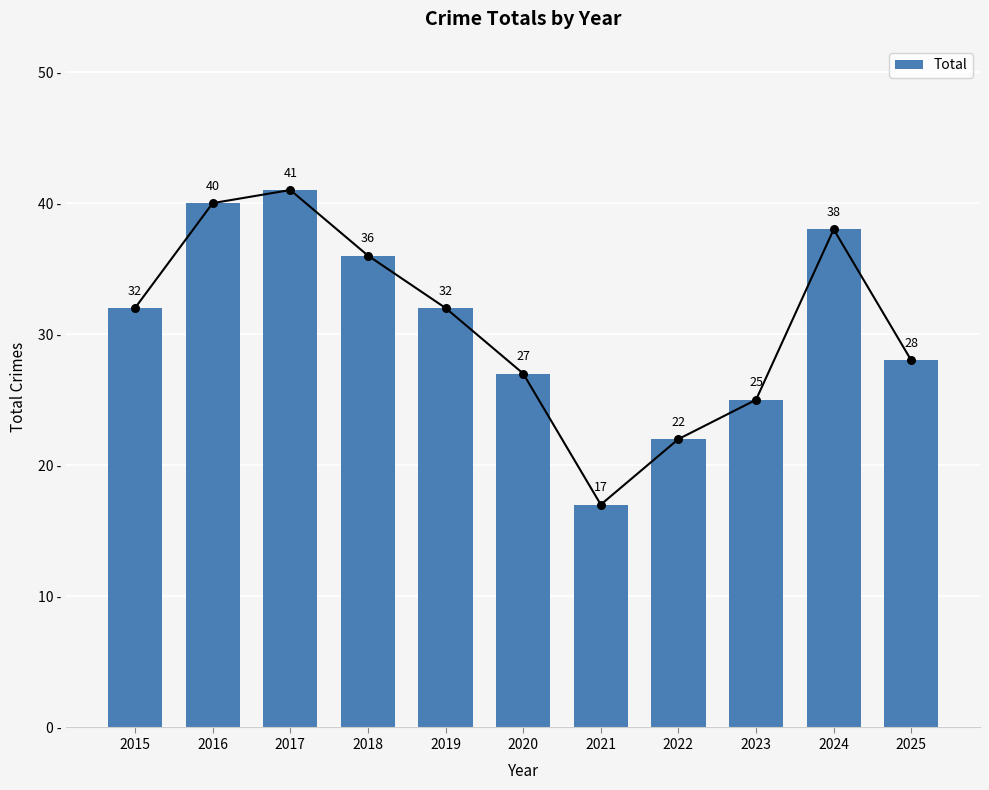

What is the ratio of the value at 2018 to the value at 2024?

0.9